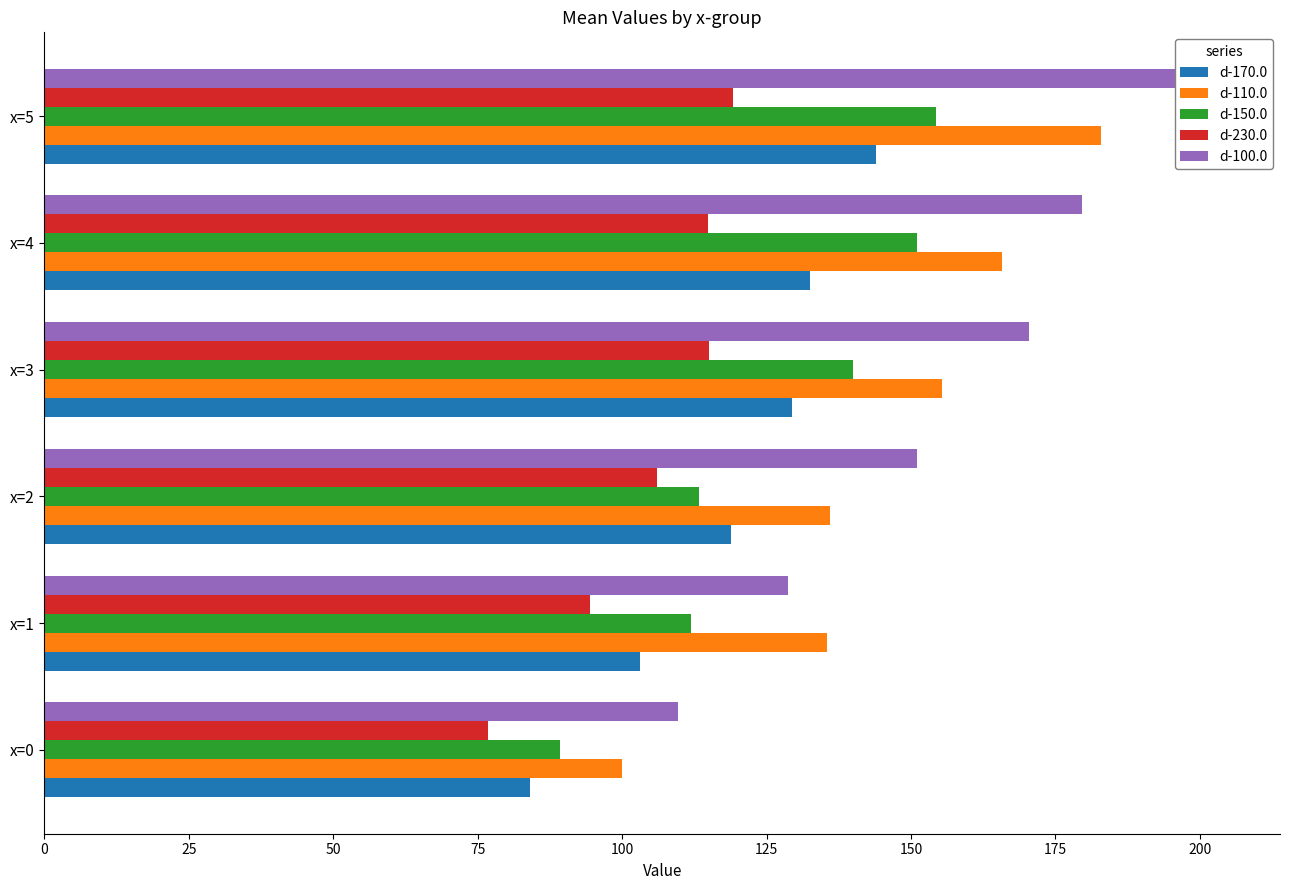

Is the value of d-110.0 at x=4 greater than the value of d-150.0 at x=3?

Yes